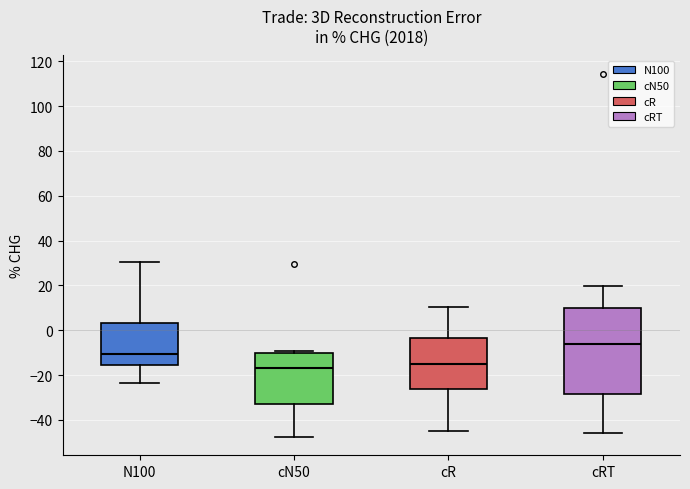

Reading left to right, transcribe this box plot: for each box, give where its median line is, the range the box spans, and where its two whiskers end, as read against the y-axis. The values are not printed on the chart, so give them approximately, as read against the axis.

N100: median -10, box -16 to 4, whiskers -24 to 30
cN50: median -16, box -32 to -10, whiskers -48 to -10 (just above the box's upper edge)
cR: median -16, box -26 to -4, whiskers -46 to 10
cRT: median -6, box -28 to 10, whiskers -46 to 20